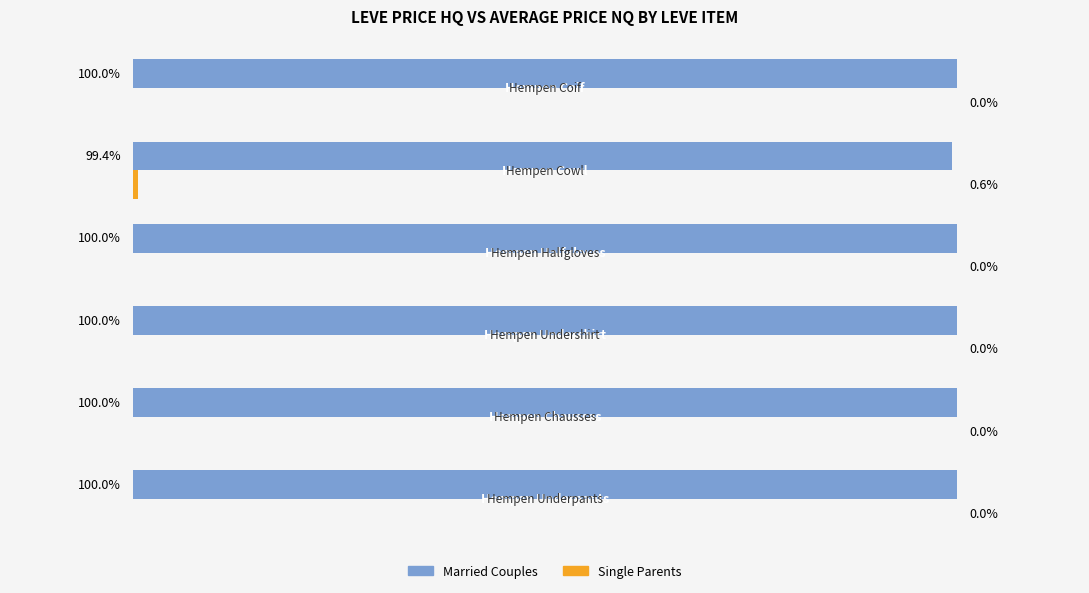

Which series has the largest total across all categories?

Married Couples